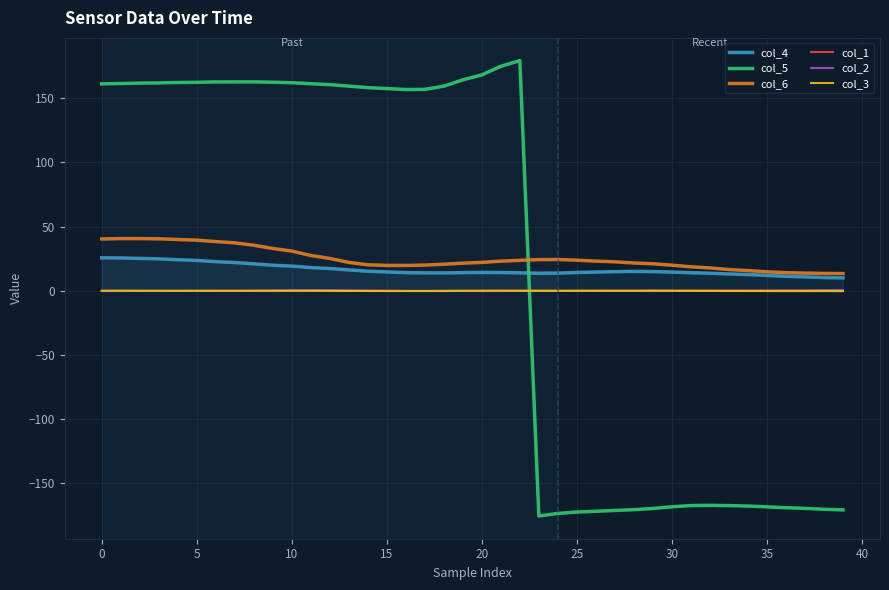

True or false: col_5 and col_4 intersect in this chart.

True